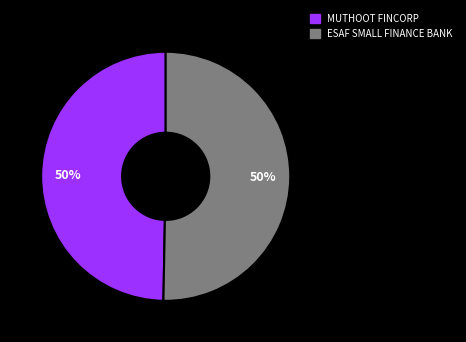

To the nearest percent, what is the average slice percentage?

50%